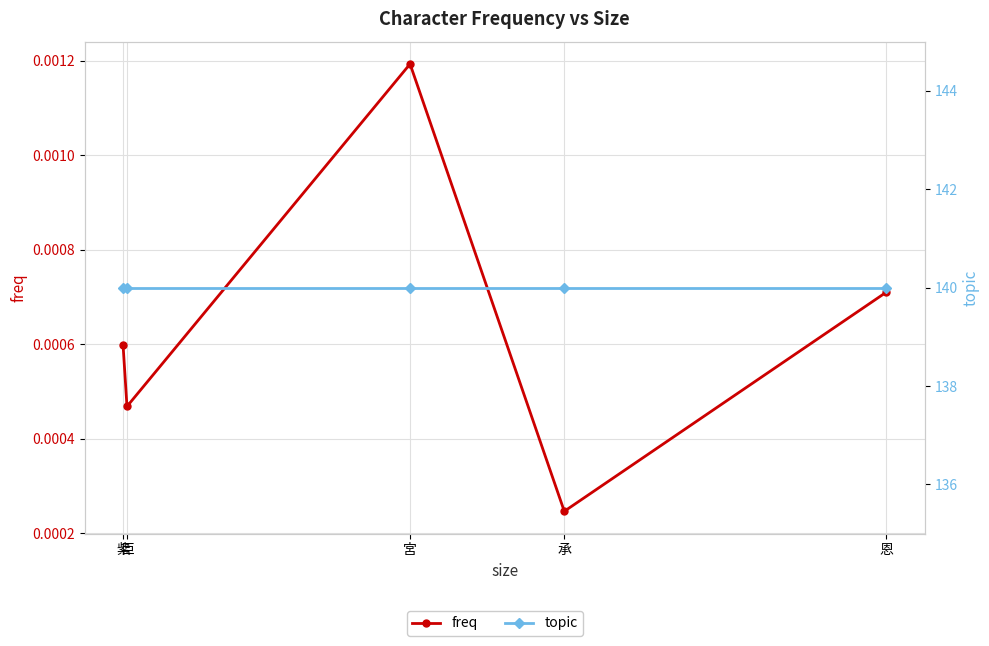

What is the label of the 4th point from the left?

臣